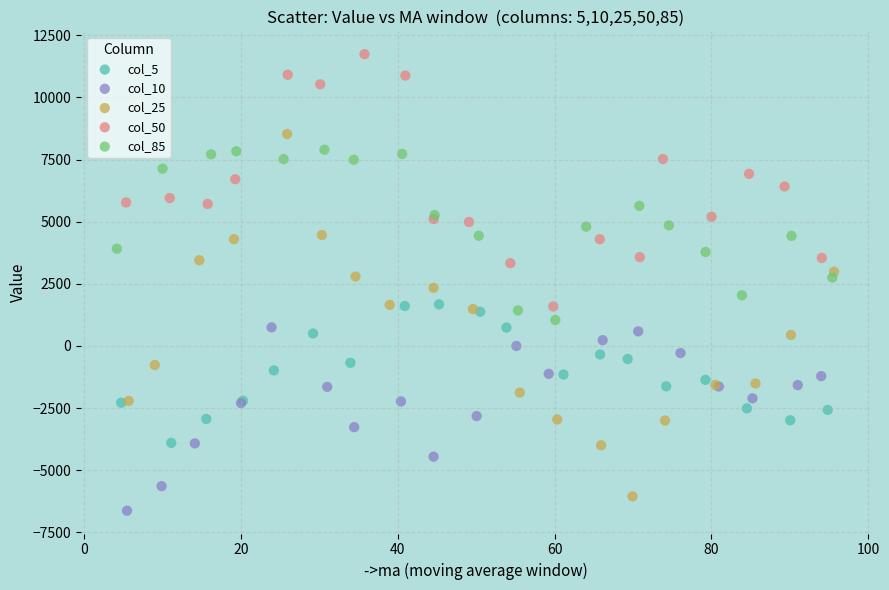

Which series has the largest Y range (max minus min)?

col_25